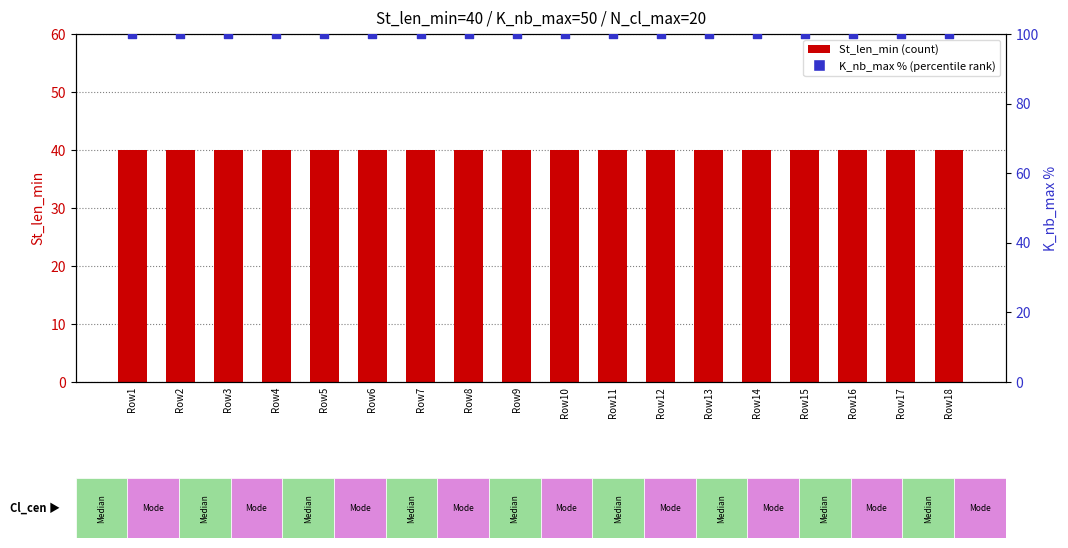

Which series has the largest total across all categories?

K_nb_max %